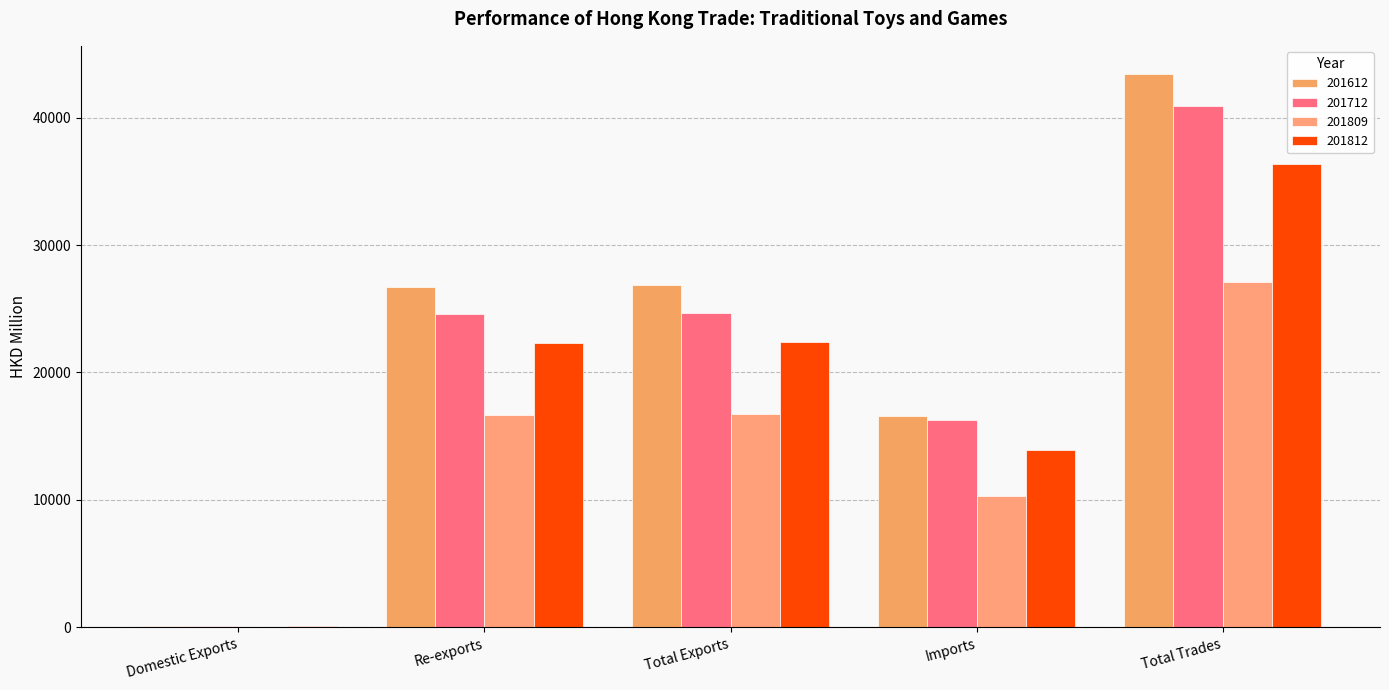

Are the bars horizontal?

No